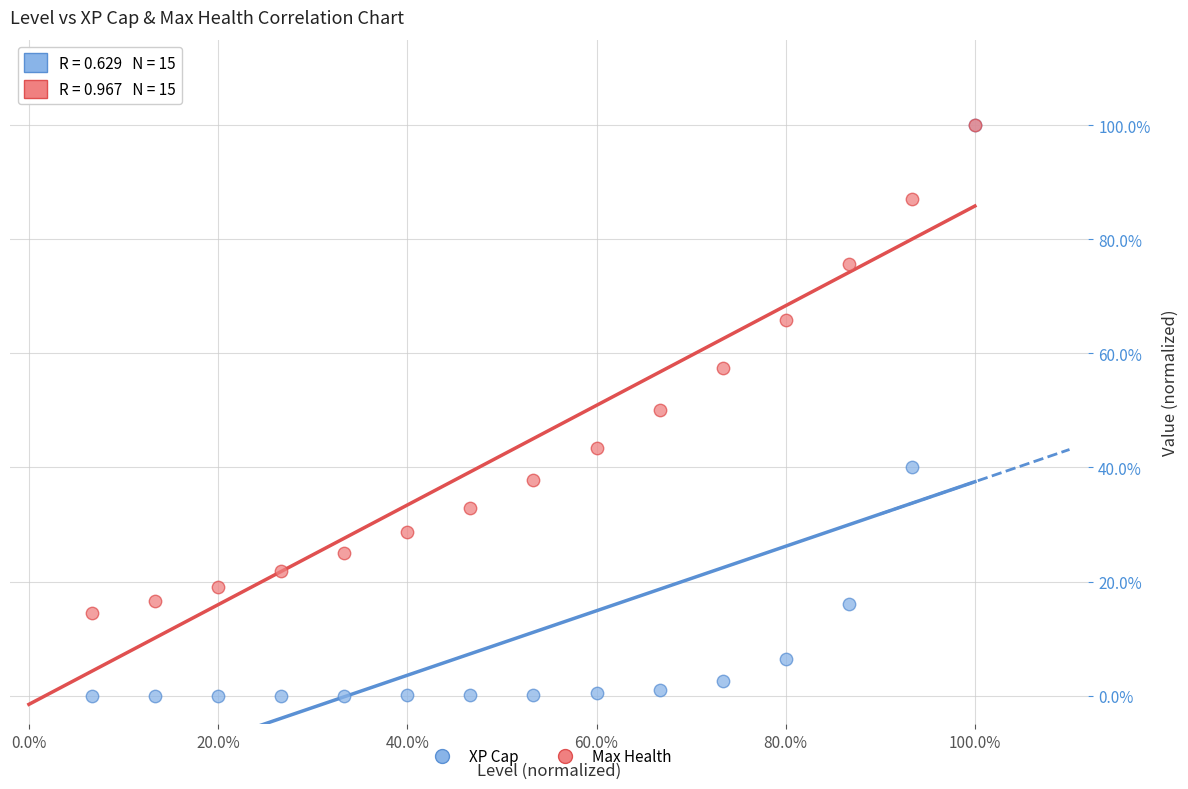

What are all the series names shown in the legend?

XP Cap, Max Health